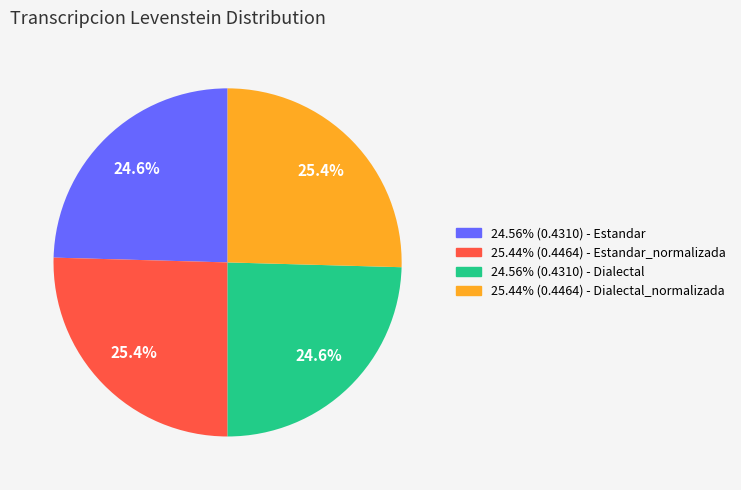

Does any single category account for the majority?

No